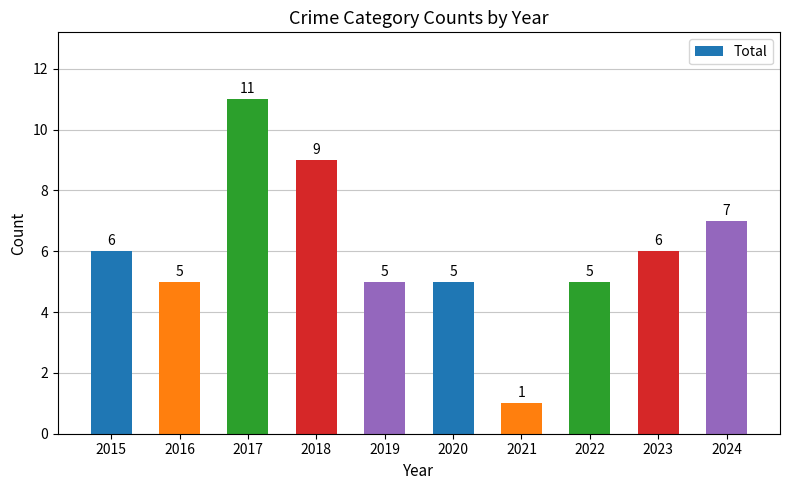

True or false: the data shows 7 at 2024.

True